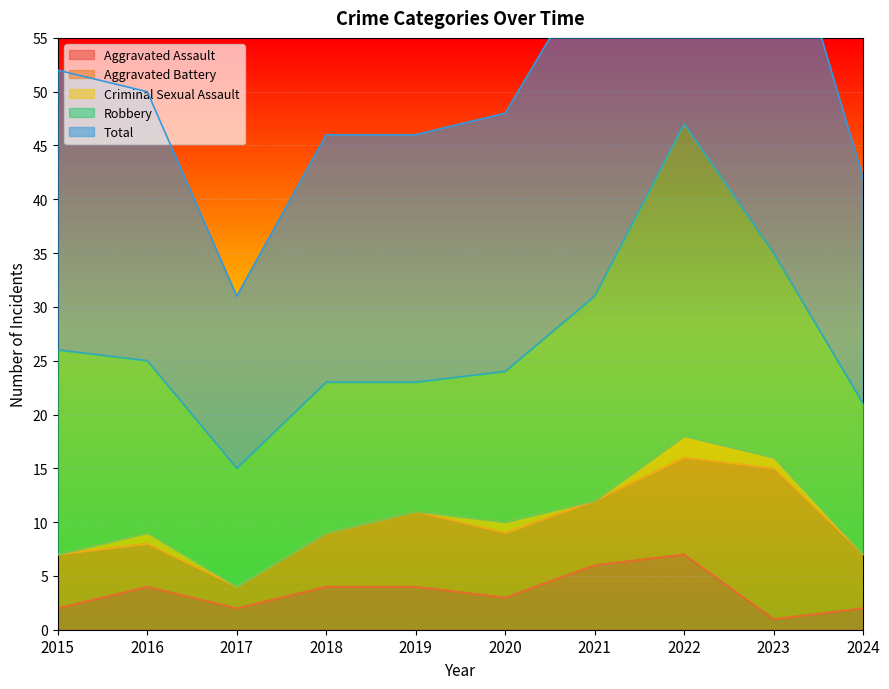

Which series has the largest total across all categories?

Total